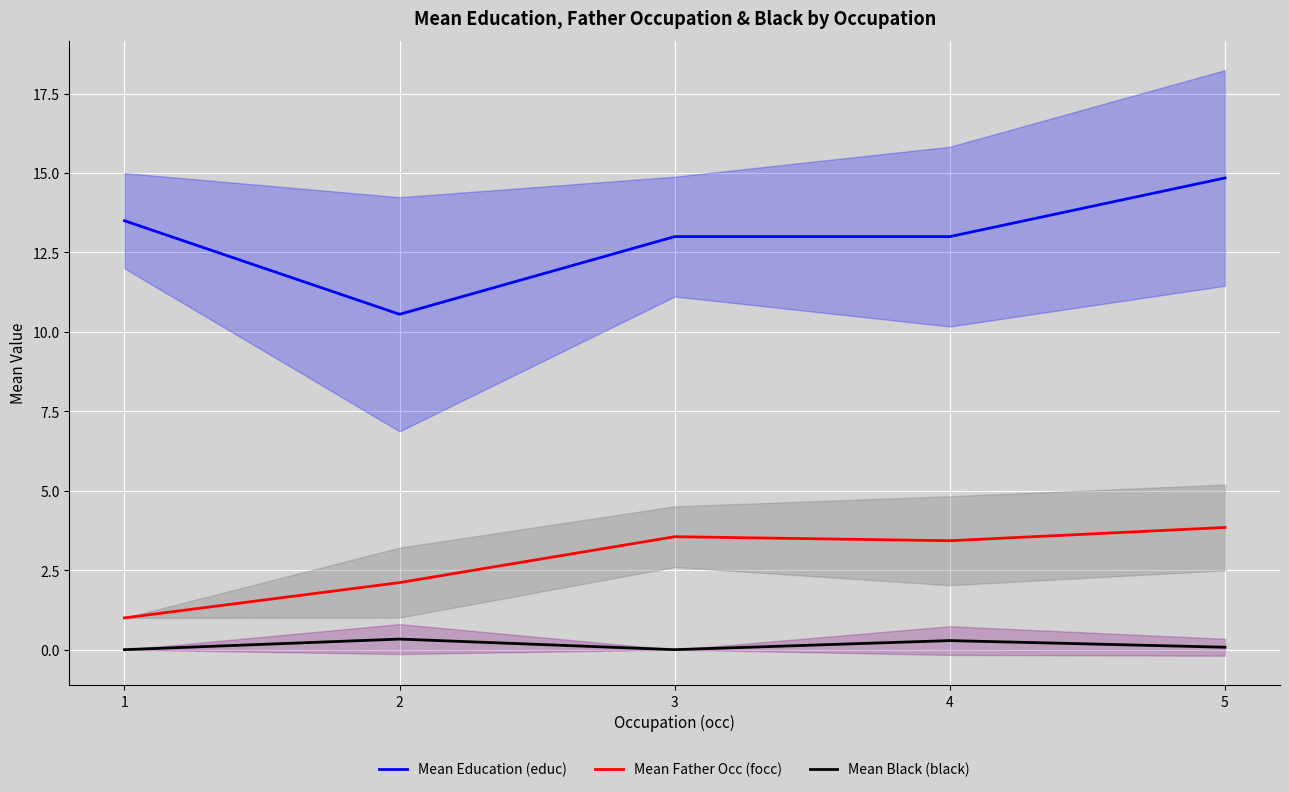

What are all the series names shown in the legend?

Mean Education (educ), Mean Father Occ (focc), Mean Black (black)